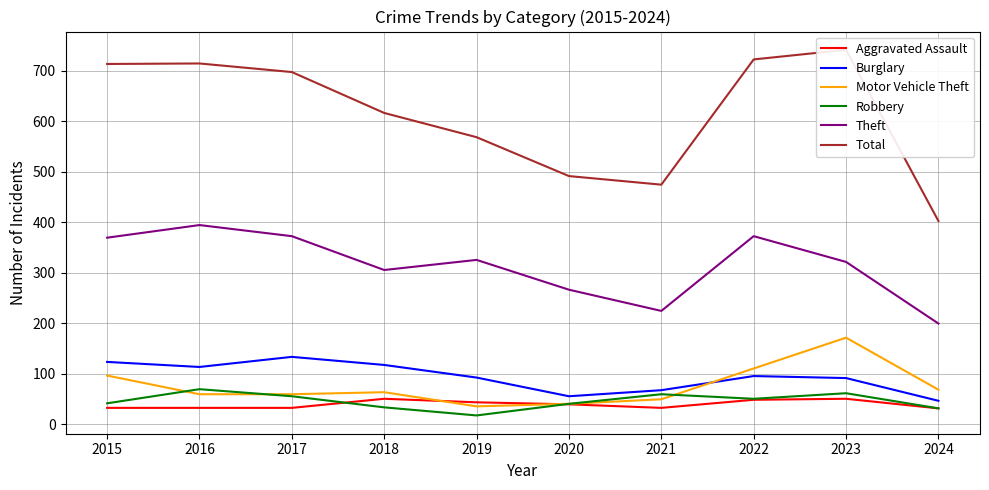

Which series has the widest spread of values?

Total